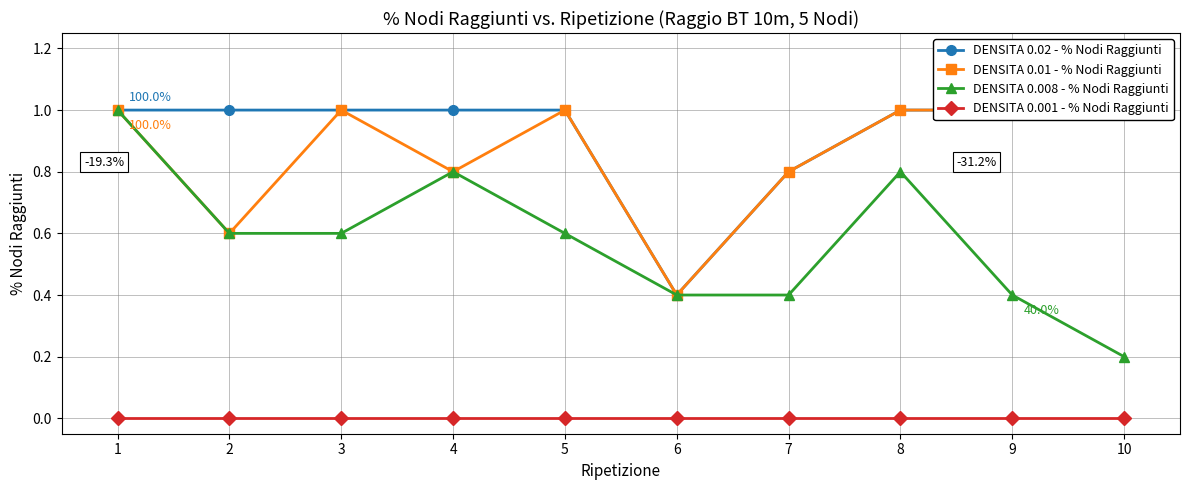

What is the highest value of the DENSITA 0.008 - % Nodi Raggiunti series?

1.0